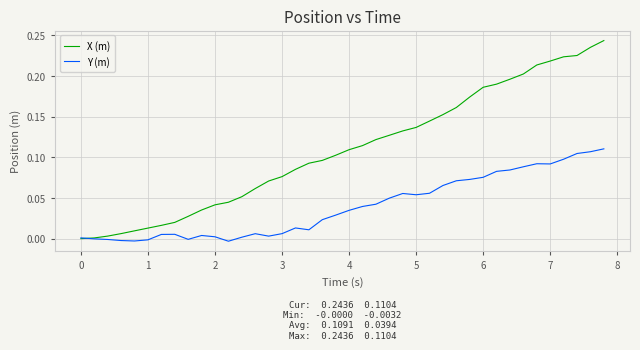

What is the sum of all Y (m) values?

1.6